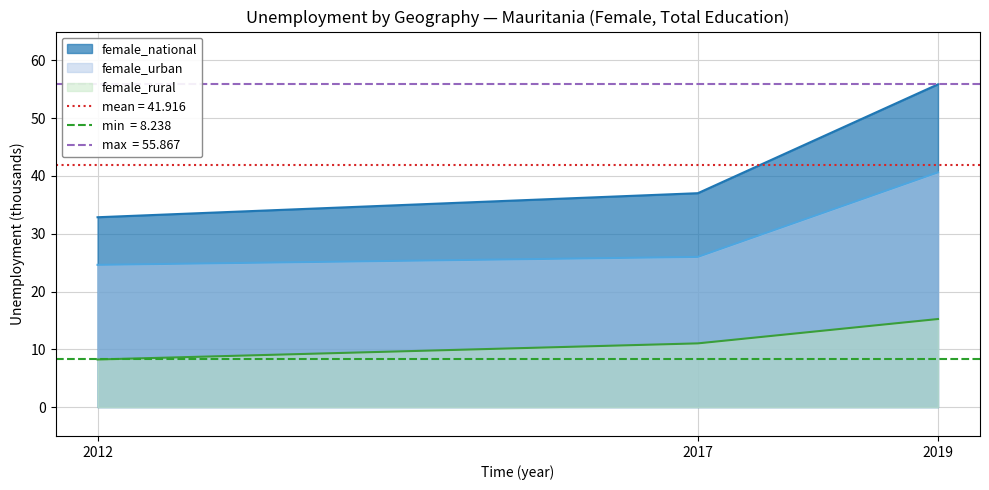

List the series in order of their overall mean, highest first.

female_national, female_urban, female_rural